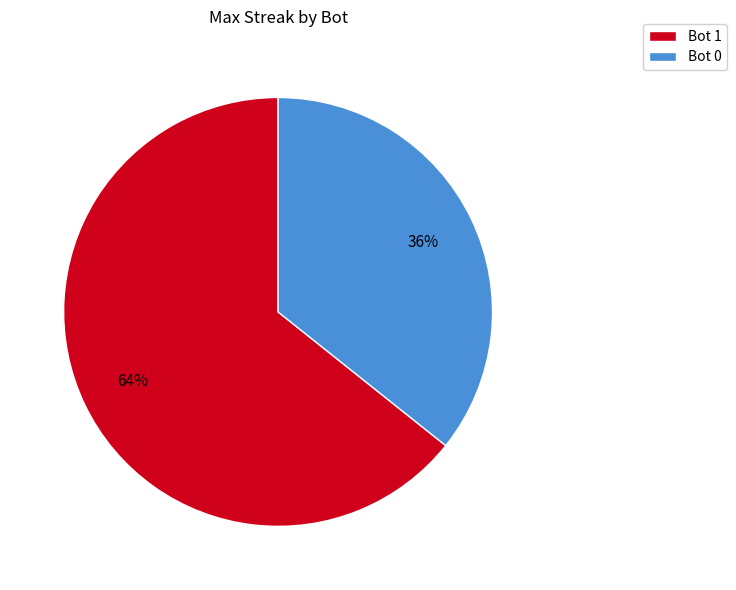

What percentage is the Bot 1 slice, to the nearest percent?

64%